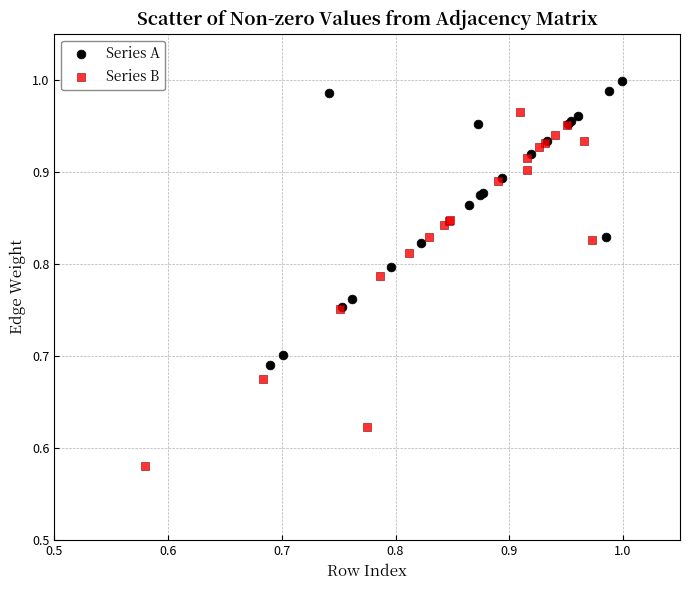

Which series has the widest spread of Y values?

Series B